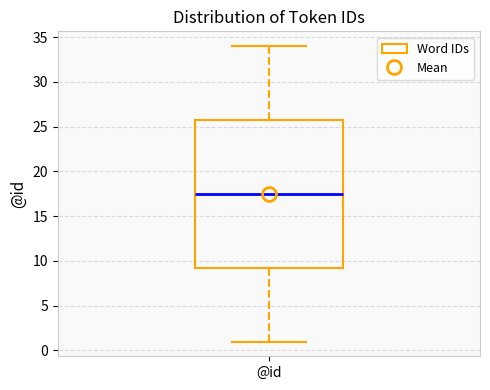

Where does the lower whisker of the box for @id end on the y-axis? The values are not printed on the chart, so give them approximately, as read against the axis.

1.0